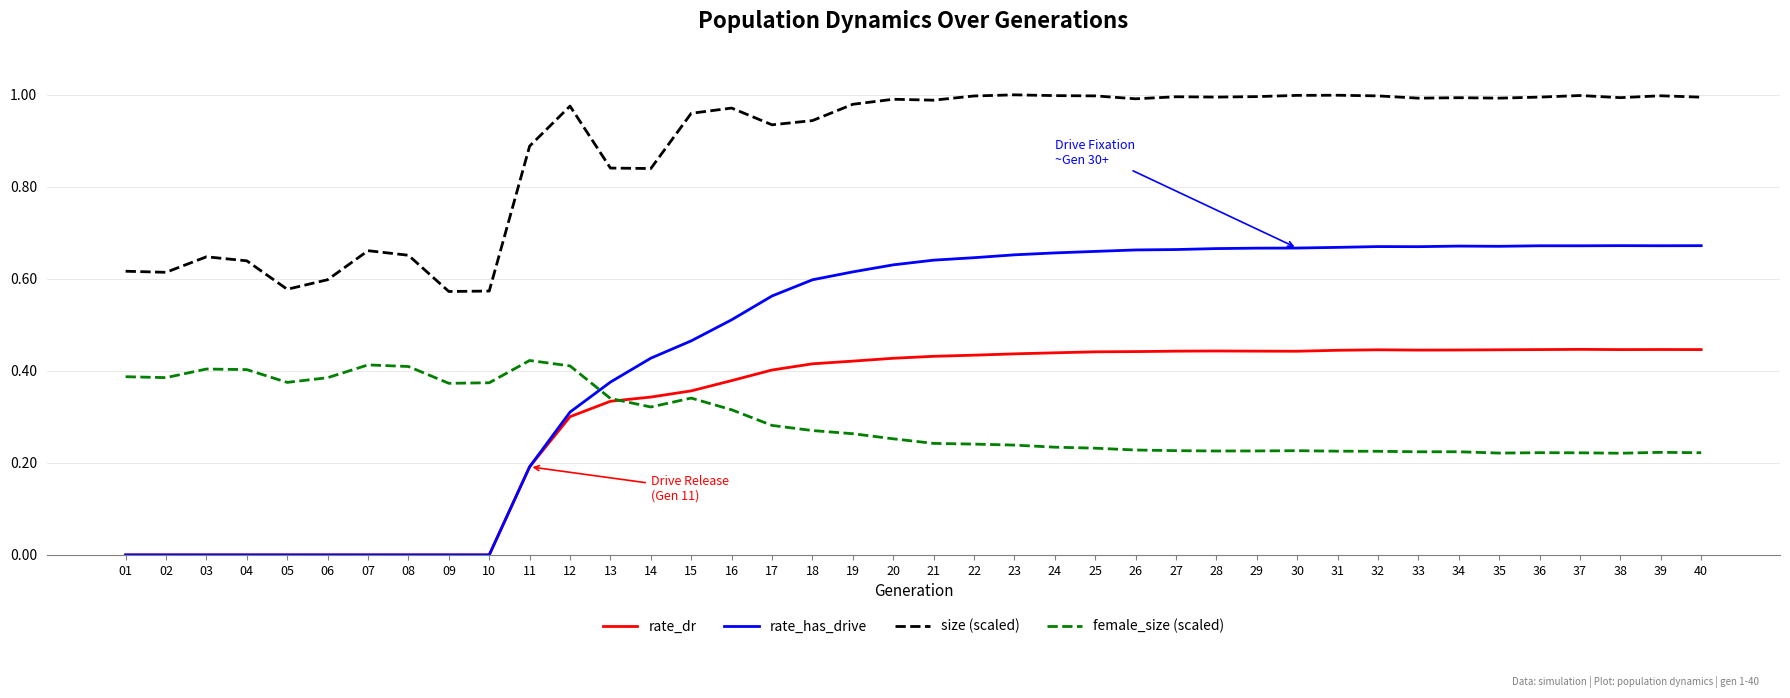

True or false: female_size (scaled) and rate_has_drive cross at least once.

True